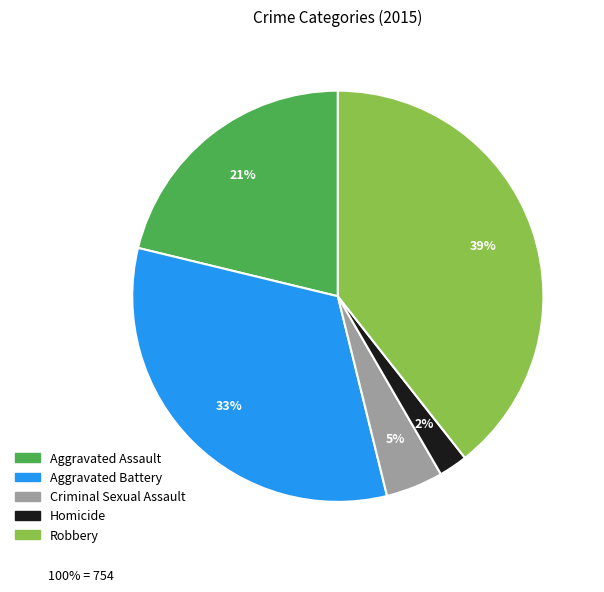

To the nearest percent, what percentage of the pie is Aggravated Battery?

33%